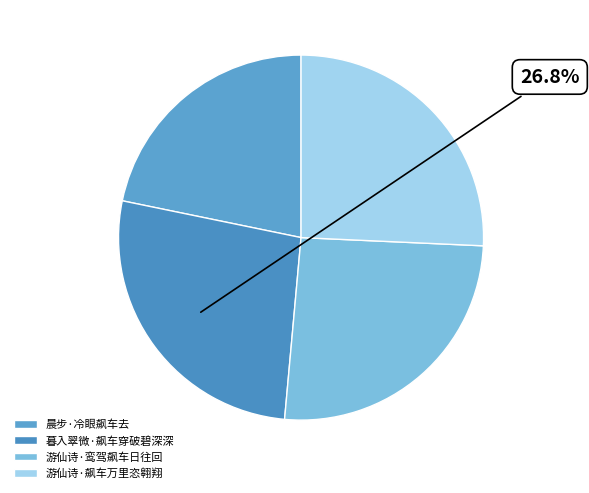

Which slice is the smallest?

晨步·冷眼飙车去